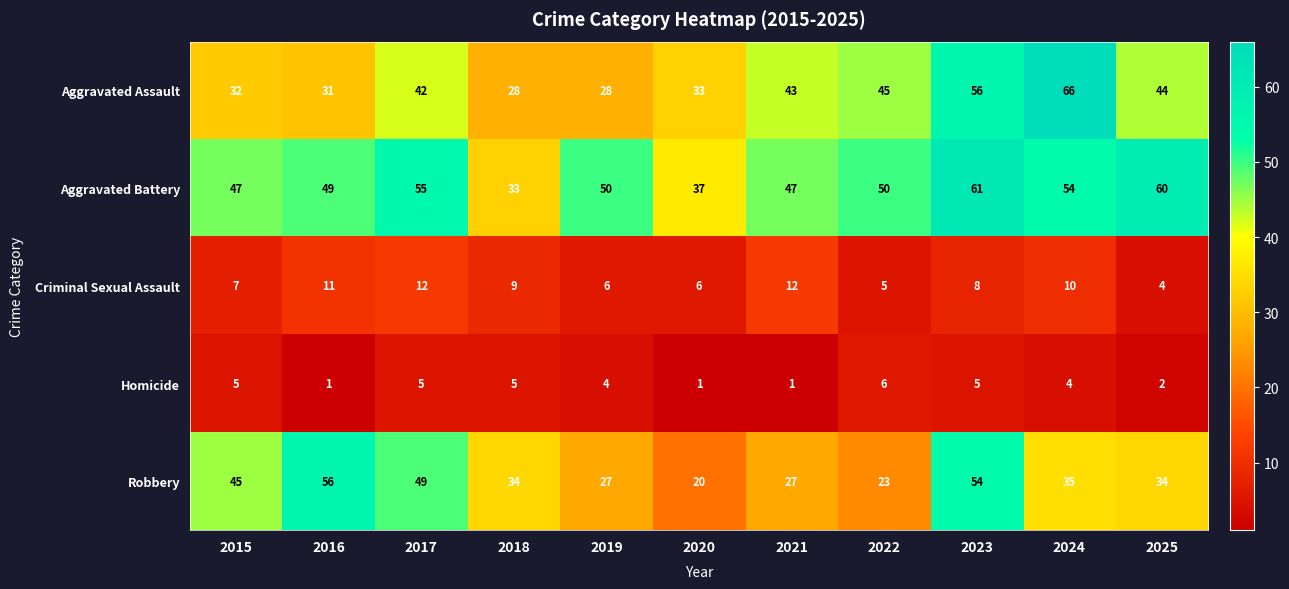

The Robbery series shows 50 at 2024. True or false?

False